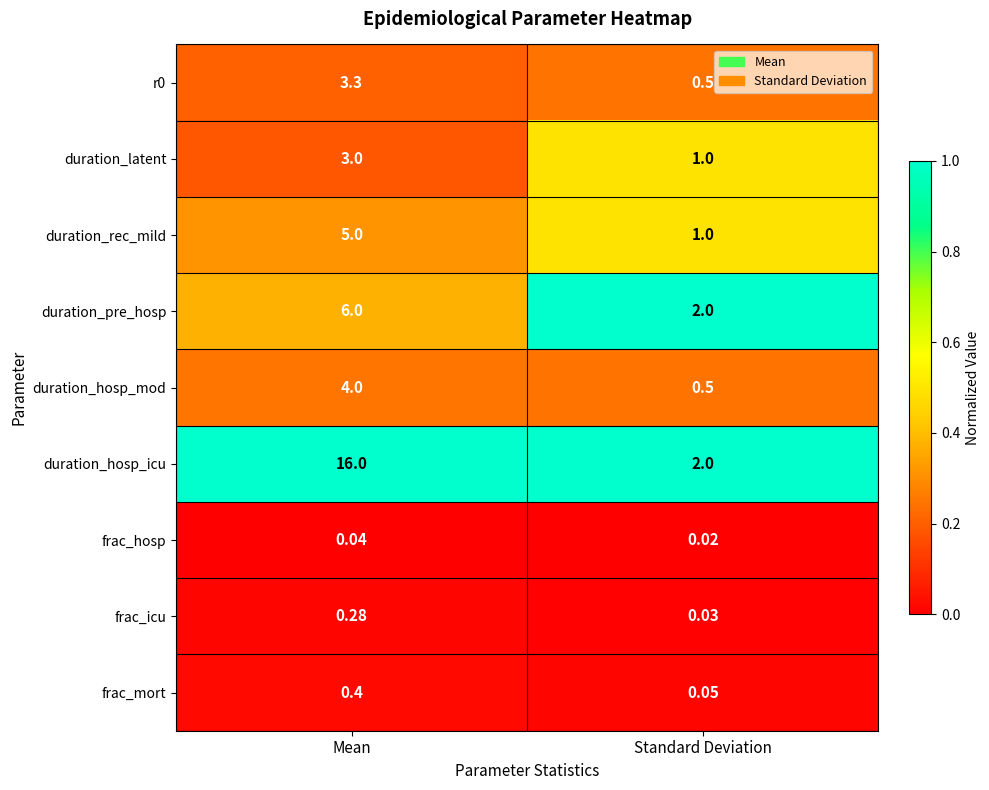

At which category is the sum across all series the highest?

Mean